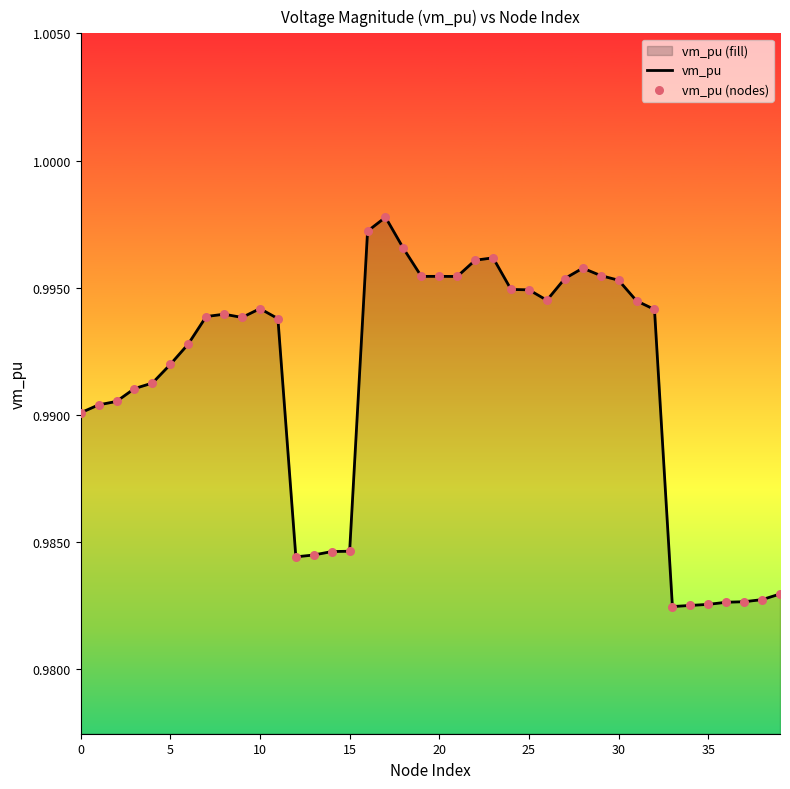

Which series has the largest total across all categories?

vm_pu